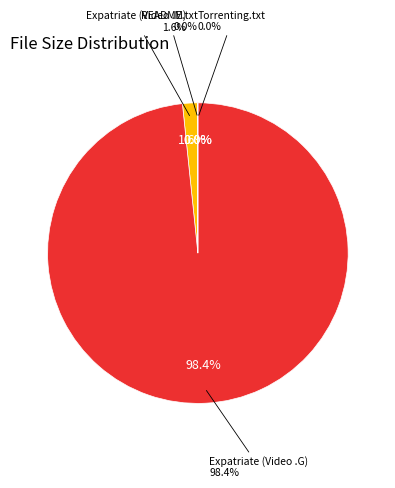

True or false: The Expatriate 2012 BDRIP Xvid AC3-BHRG (M) accounts for 1% of the total.

True